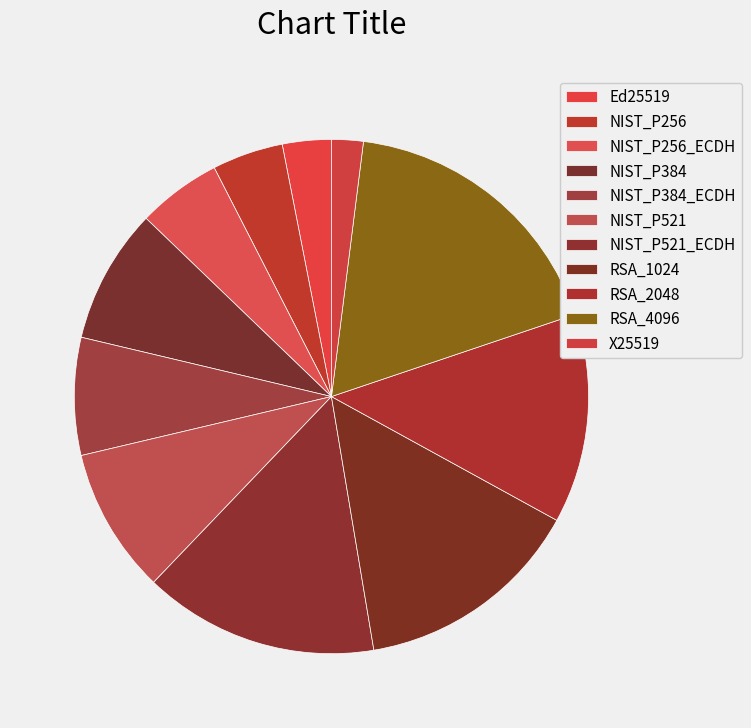

Count the number of slices in the pie.

11